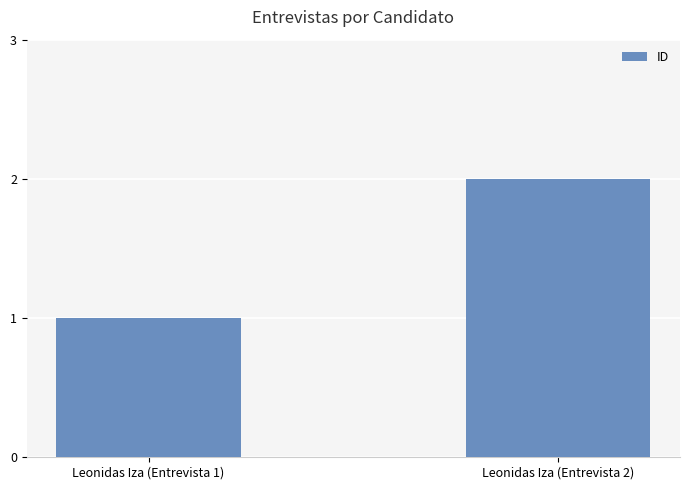

Are the bars horizontal?

No